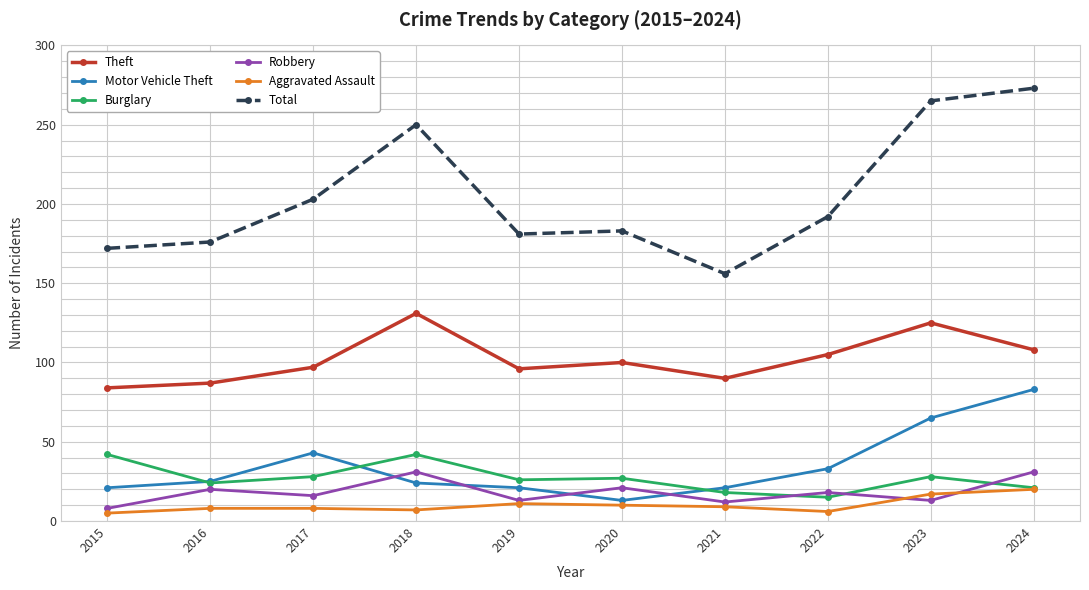

True or false: Theft and Total cross at least once.

False